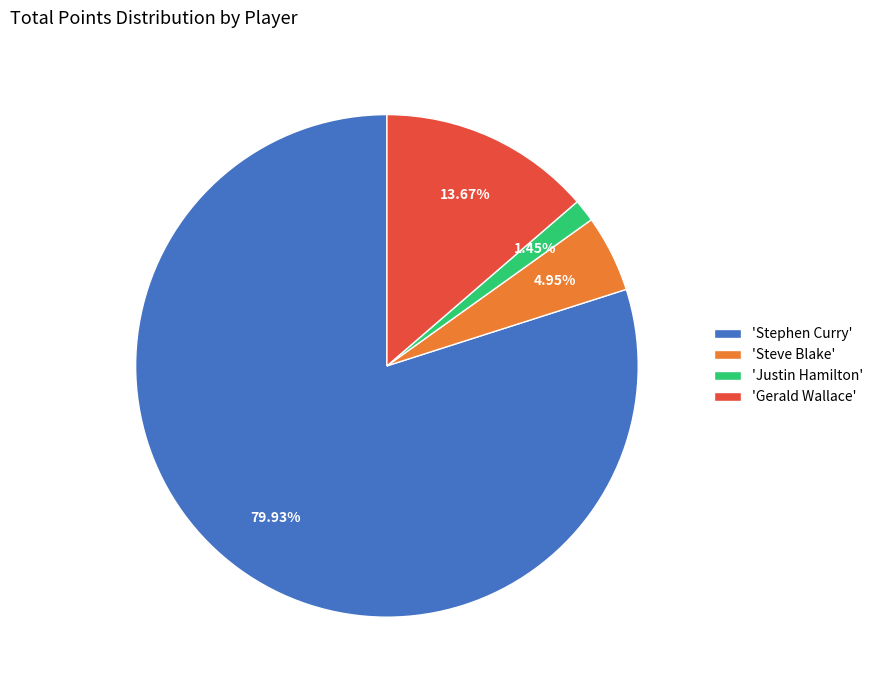

Rank the categories by value from highest to lowest.

'Stephen Curry', 'Gerald Wallace', 'Steve Blake', 'Justin Hamilton'